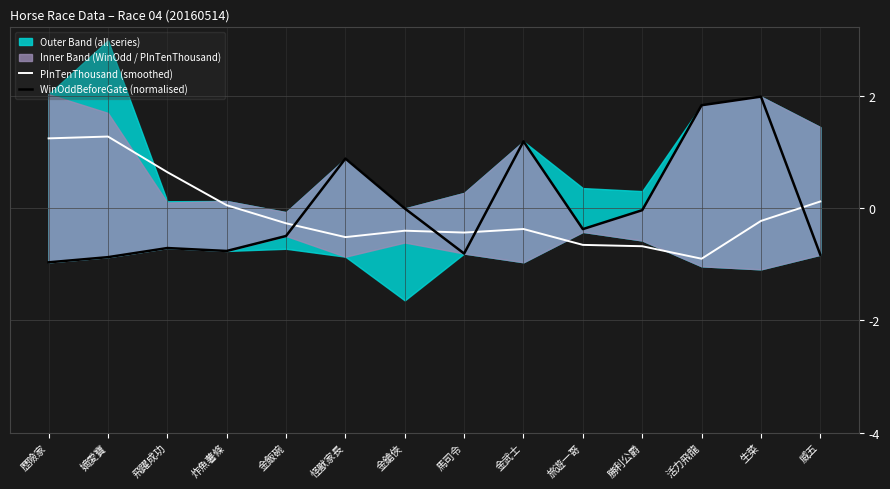

What is the lowest value of the PInTenThousand (smoothed) series?

-0.9